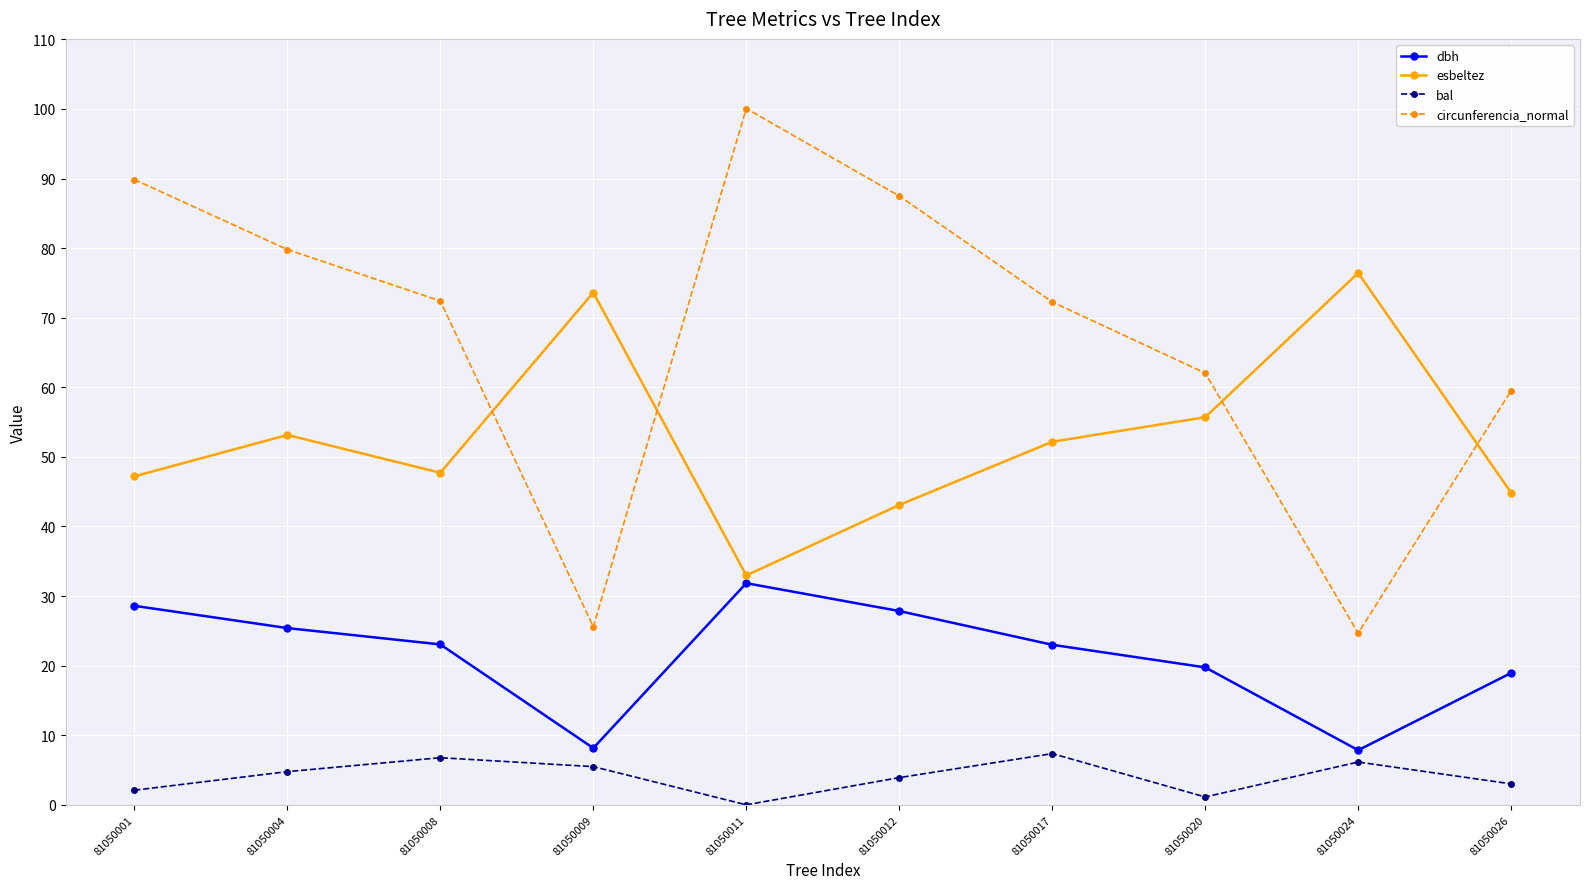

True or false: circunferencia_normal has a value of 25.6 at 81050009.

True